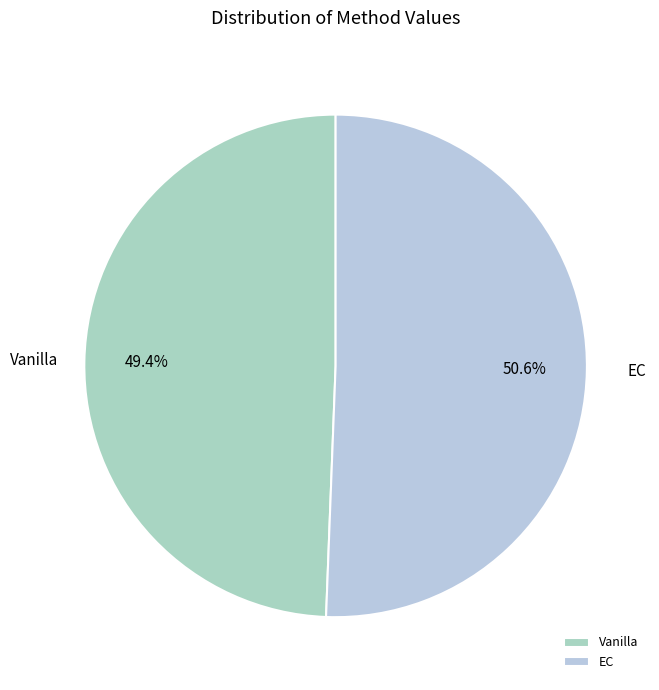

Between Vanilla and EC, which is larger?

EC